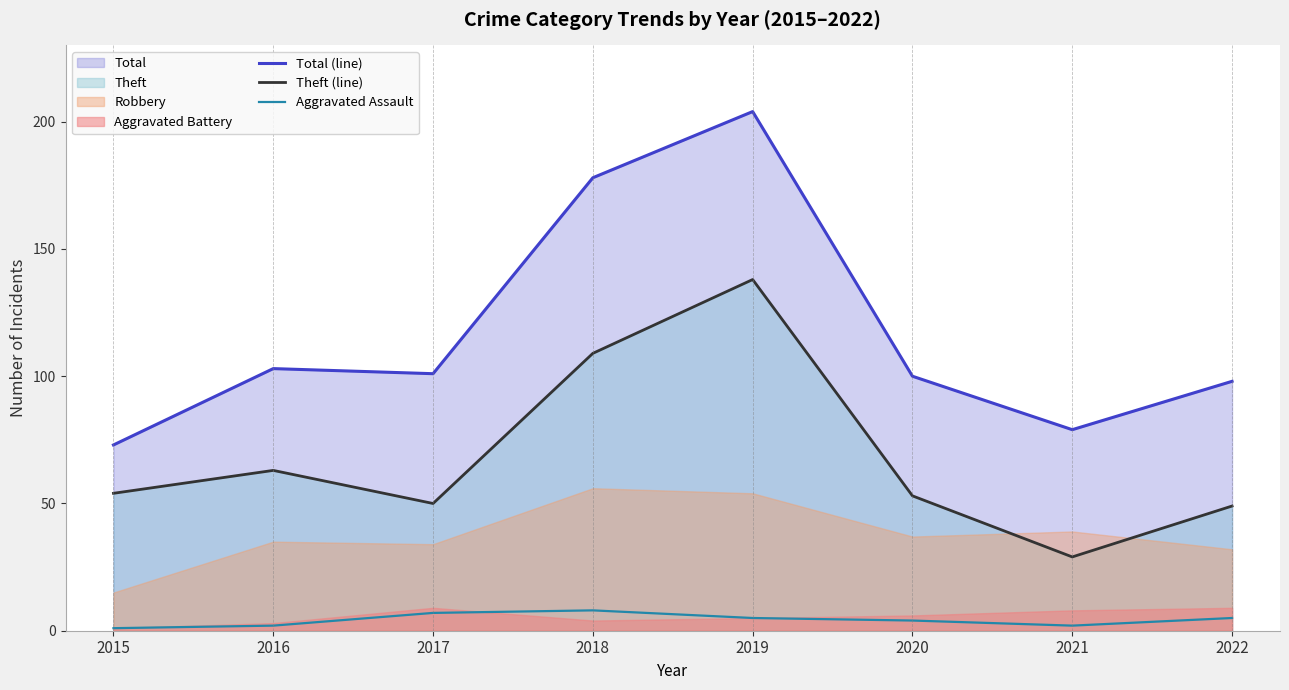

True or false: Aggravated Assault has more than 2 interior local peaks.

False